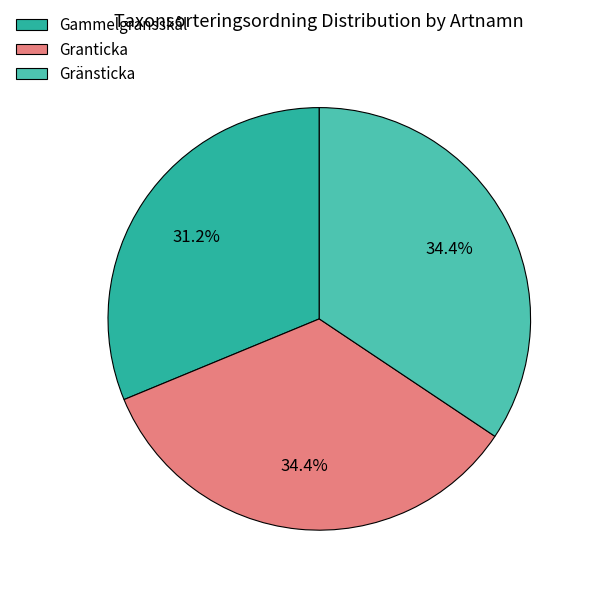

True or false: Gammelgransskål accounts for 31% of the total.

True